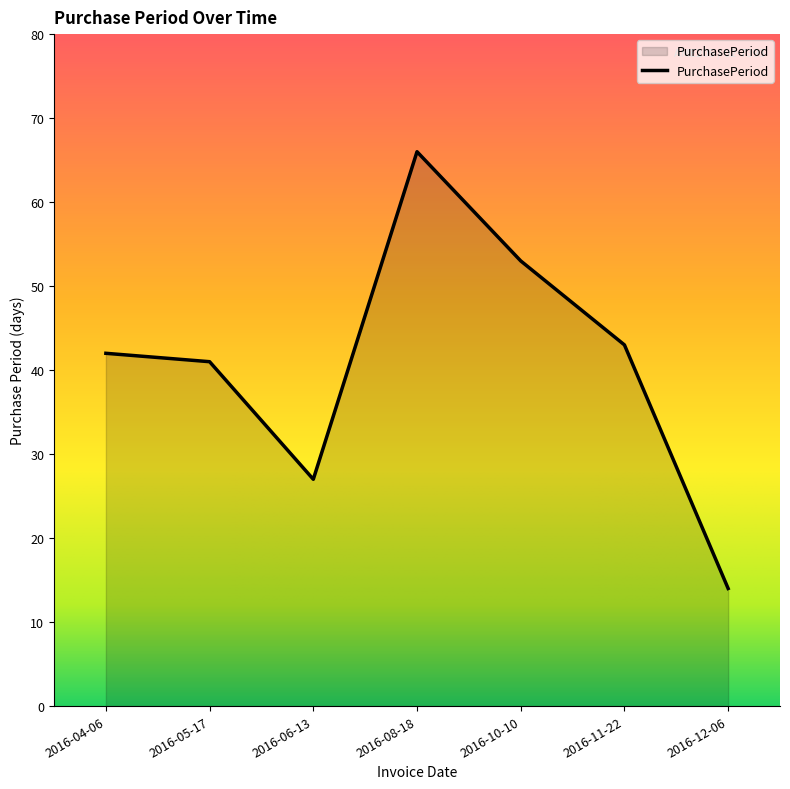

What is the change in value from 2016-04-06 to 2016-08-18?

+24